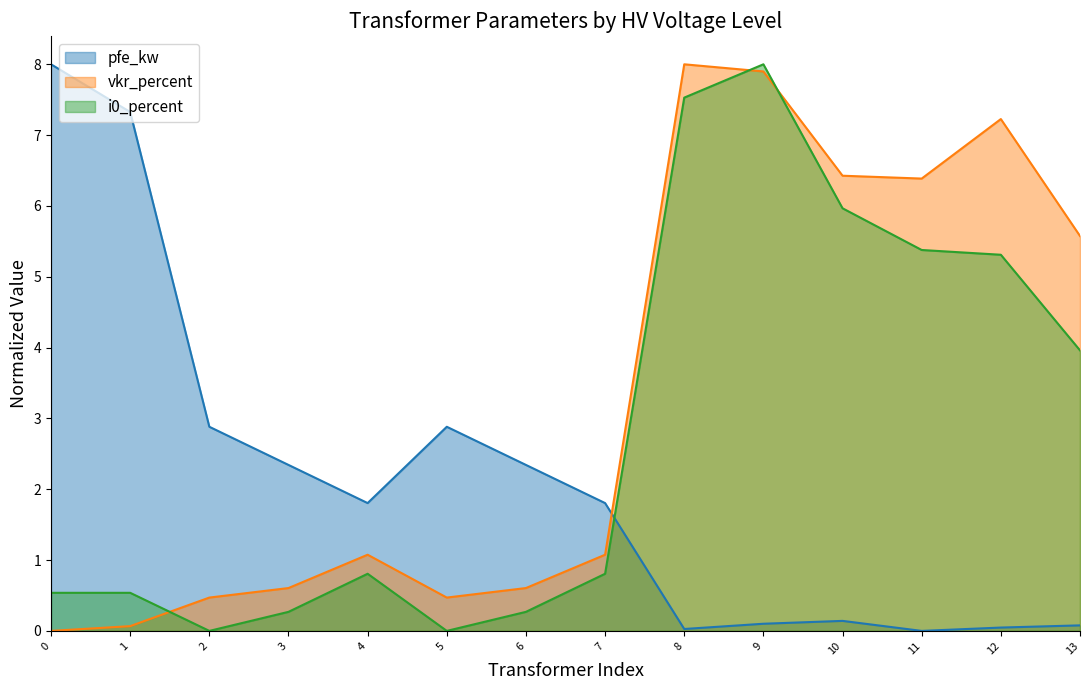

What is the difference between the second highest and second lowest values in the vkr_percent series?

7.8